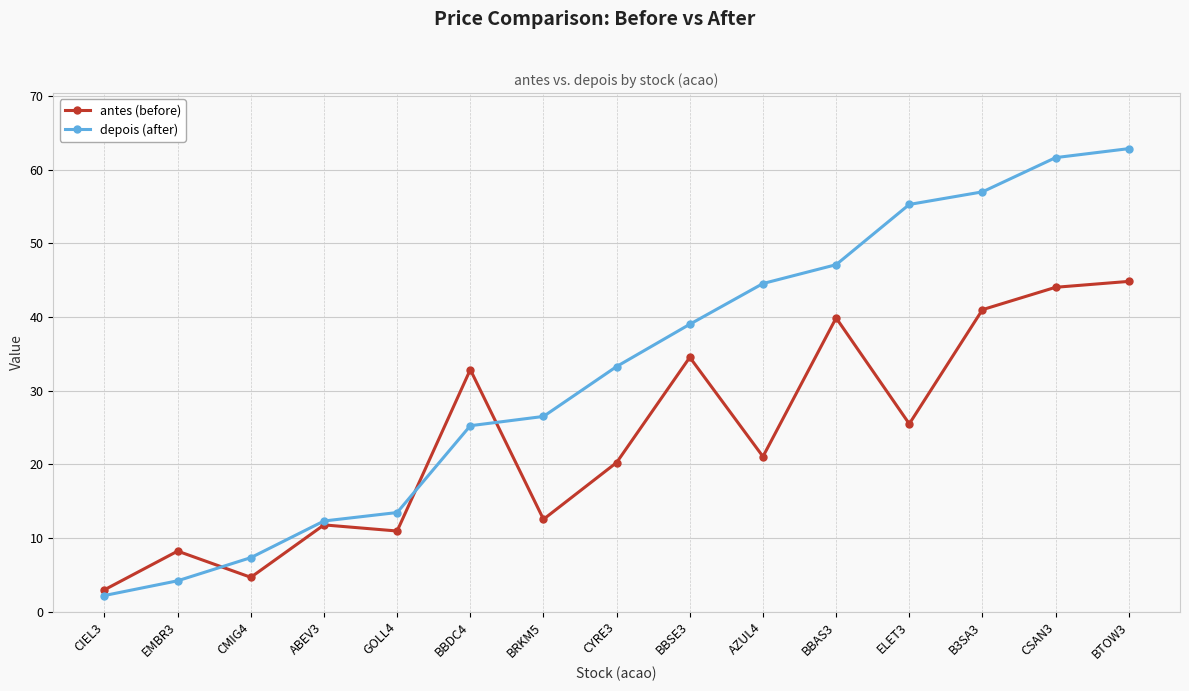

Which category has the highest value in the depois (after) series?

BTOW3